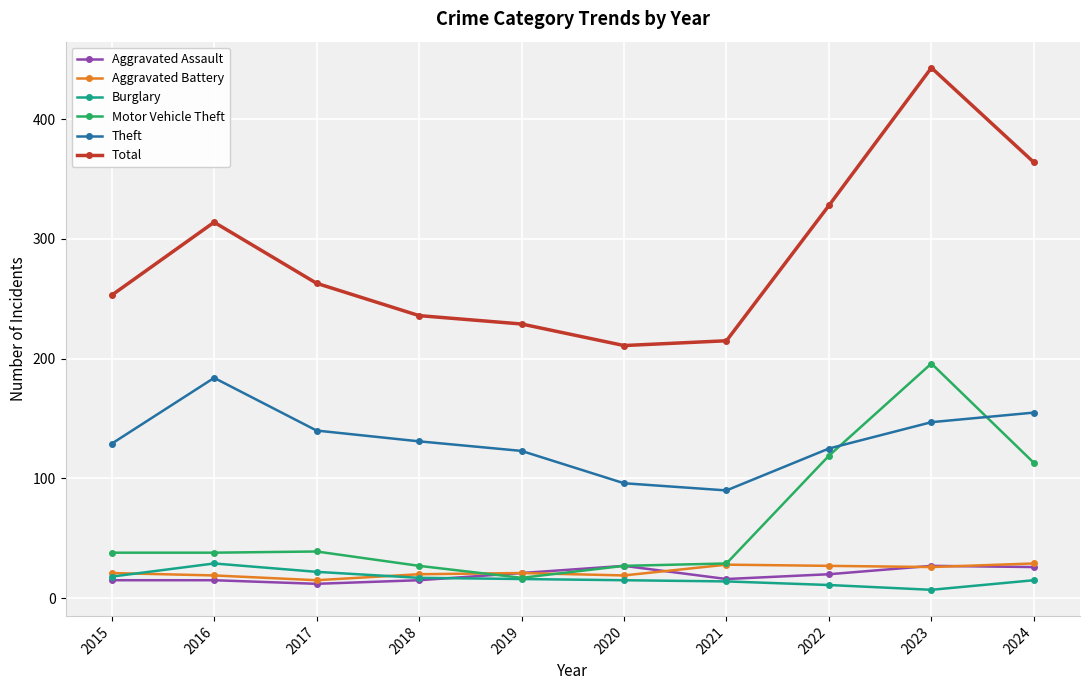

How many data points does each series have?

10